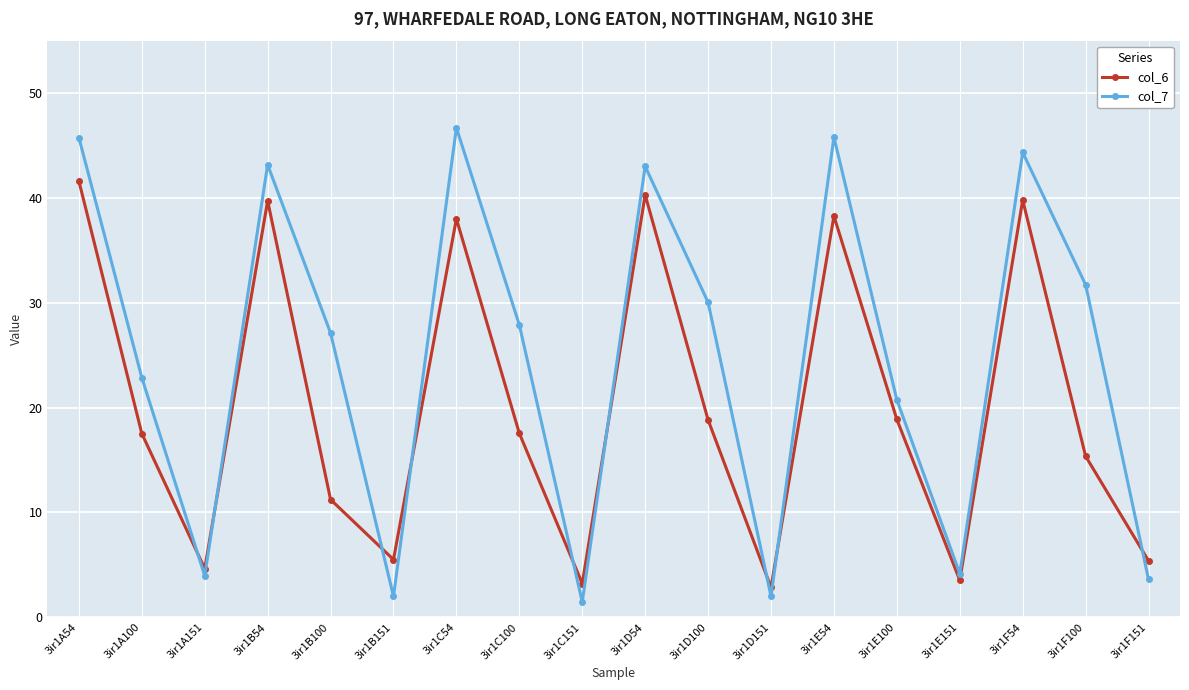

How many times do col_7 and col_6 cross each other?

9